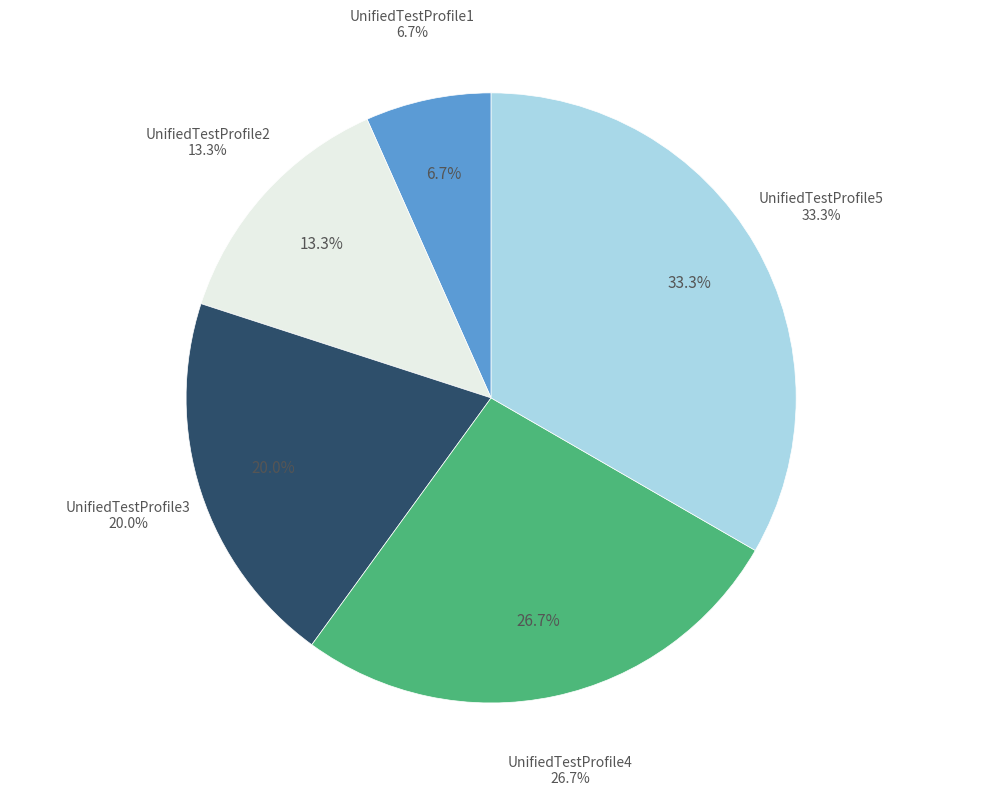

To the nearest percent, what is the difference between the largest and smallest slice percentages?

27%